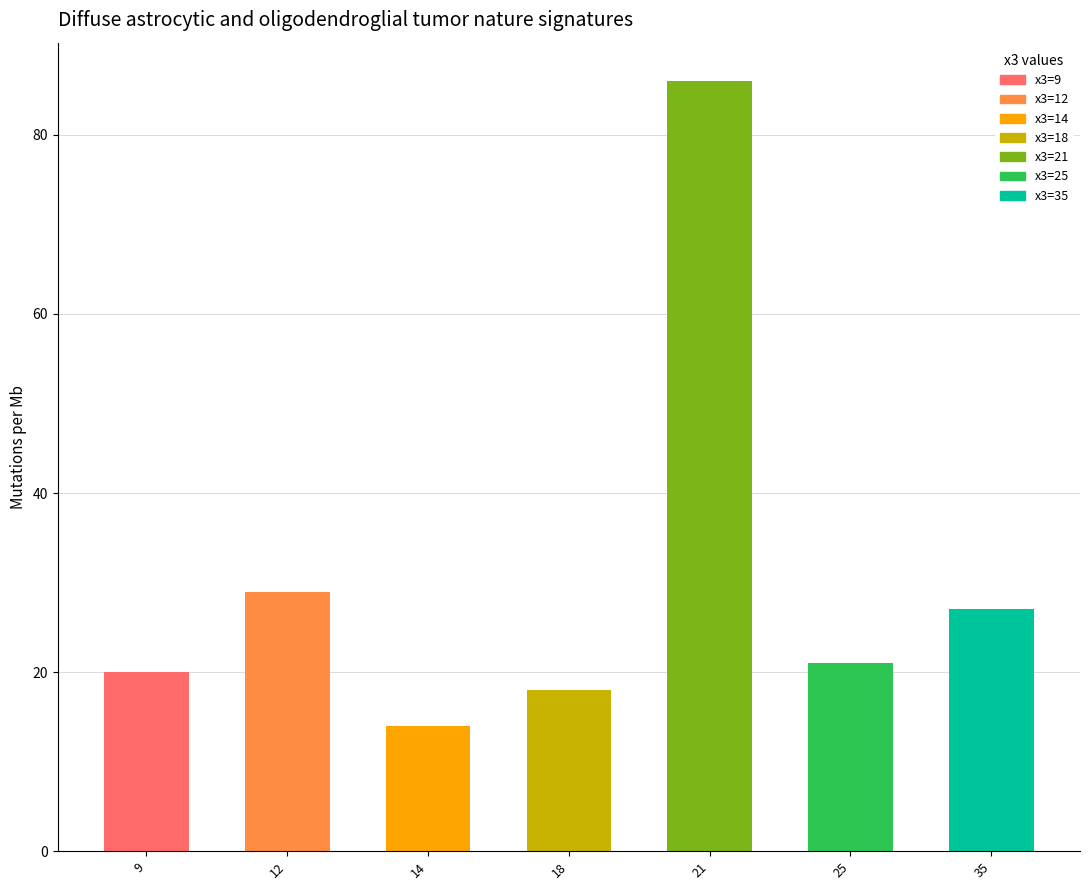

What is the average value?

31